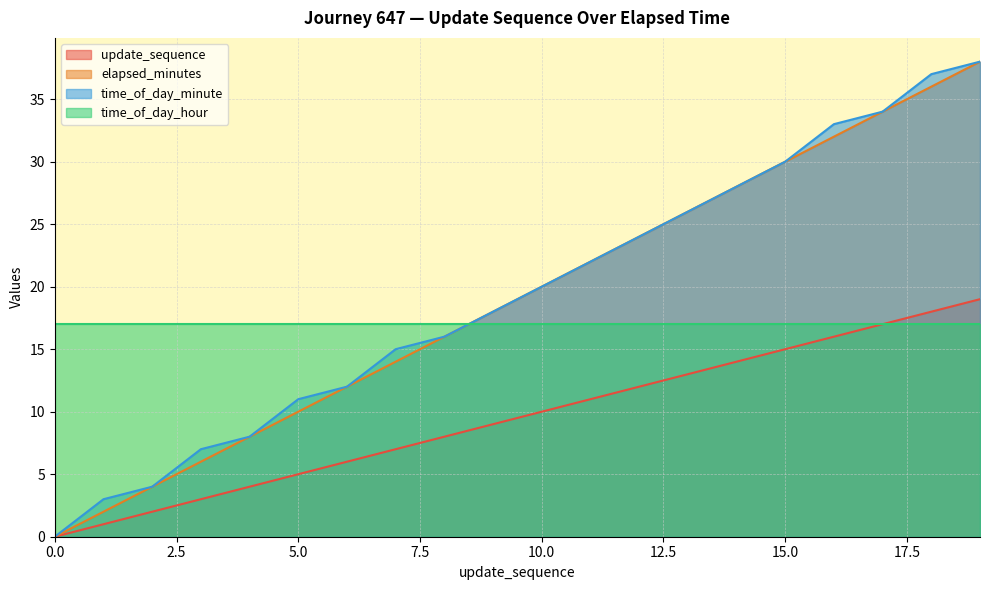

What is the maximum value shown in the chart?

38